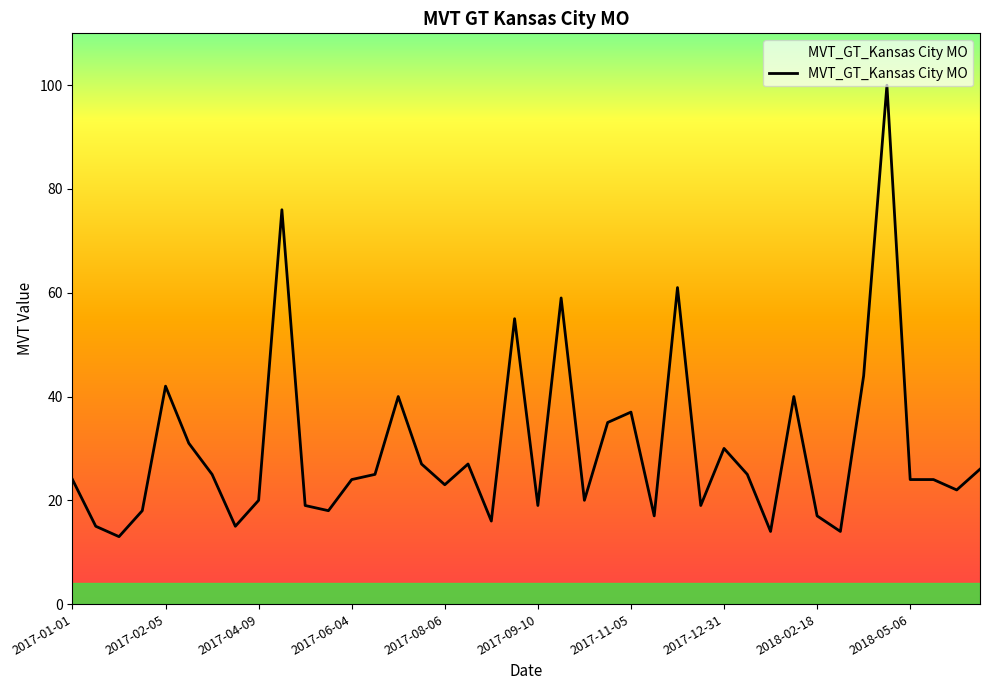

What is the minimum value shown in the chart?

13